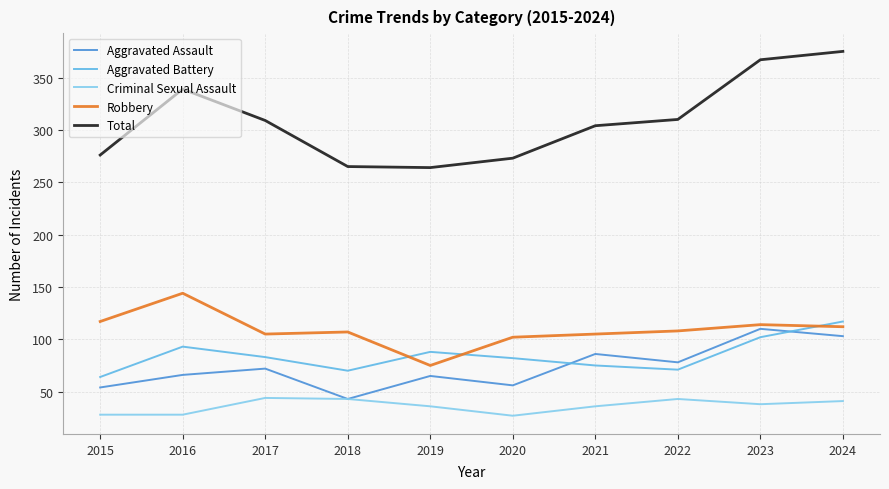

Does the chart have visible grid lines?

Yes